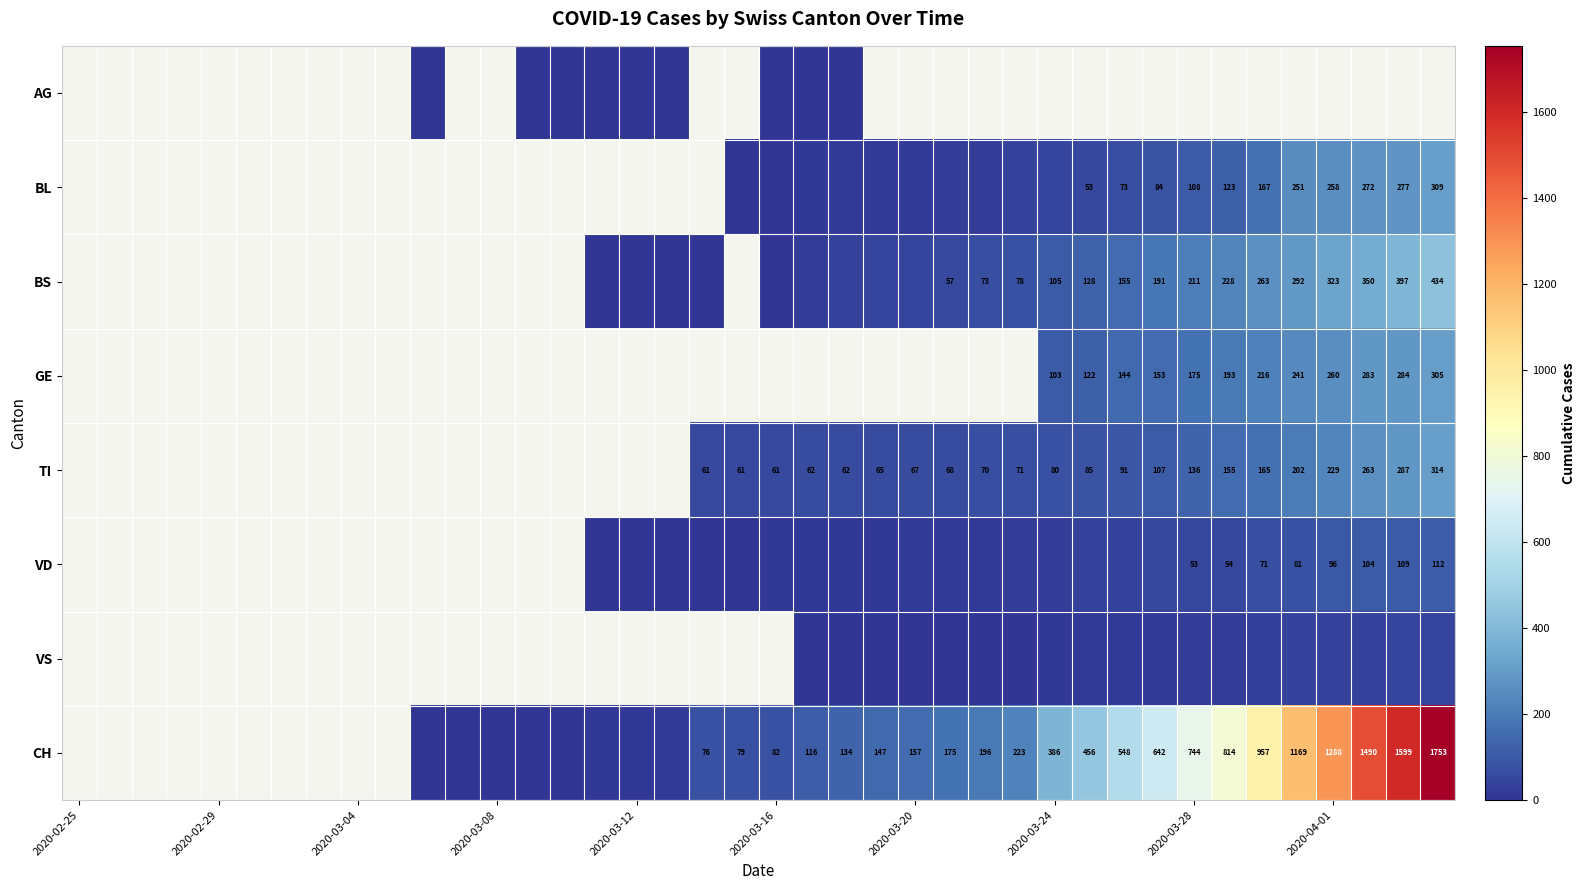

How many distinct data groups are displayed?

8